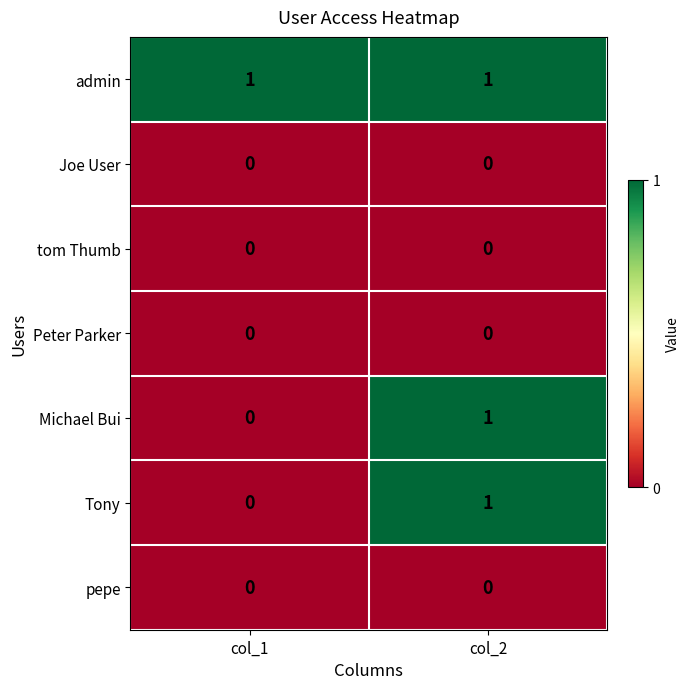

List the labels in order of Tony value, smallest first.

col_1, col_2